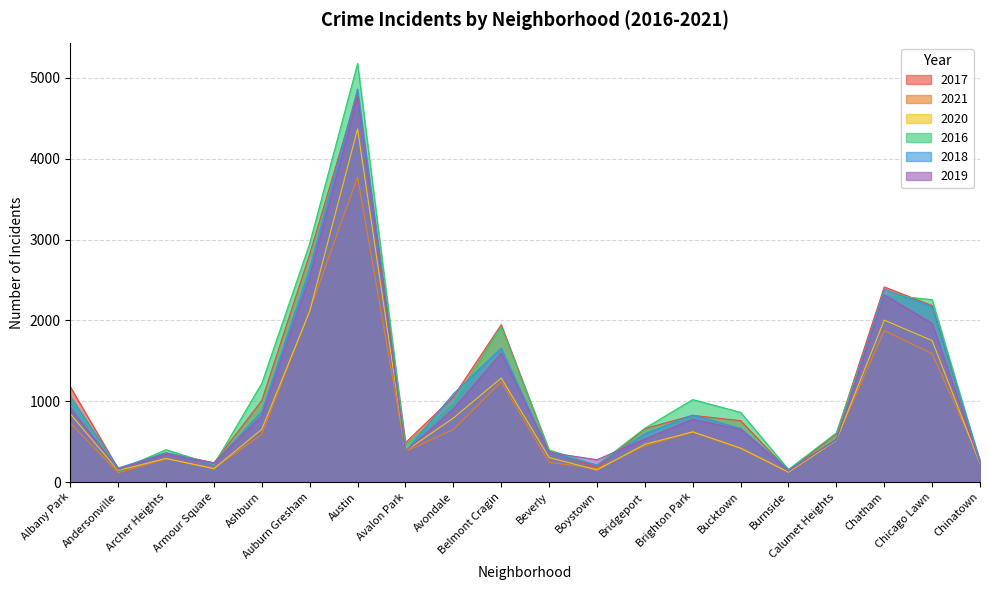

What is the label of the 6th point from the left?

Auburn Gresham